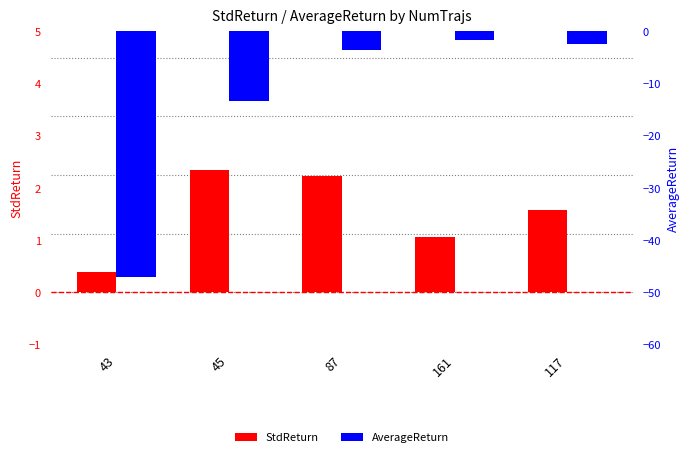

List the series in order of their overall mean, highest first.

StdReturn, AverageReturn